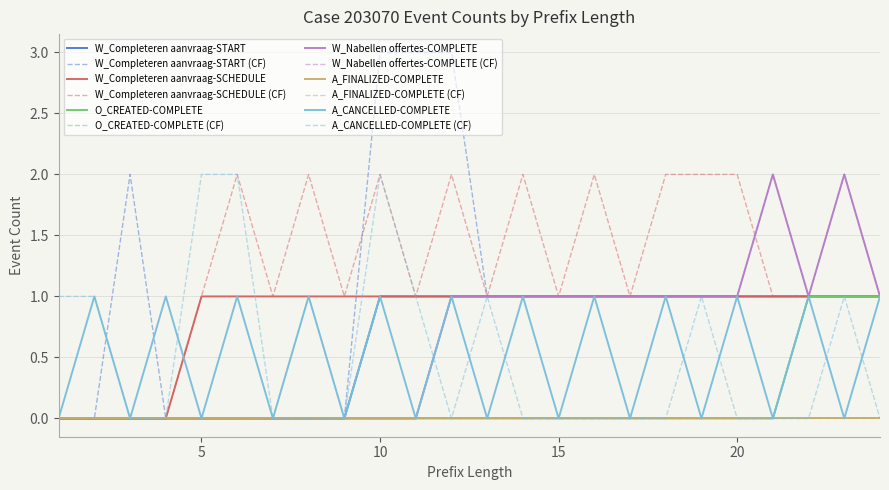

Does the chart have visible grid lines?

Yes